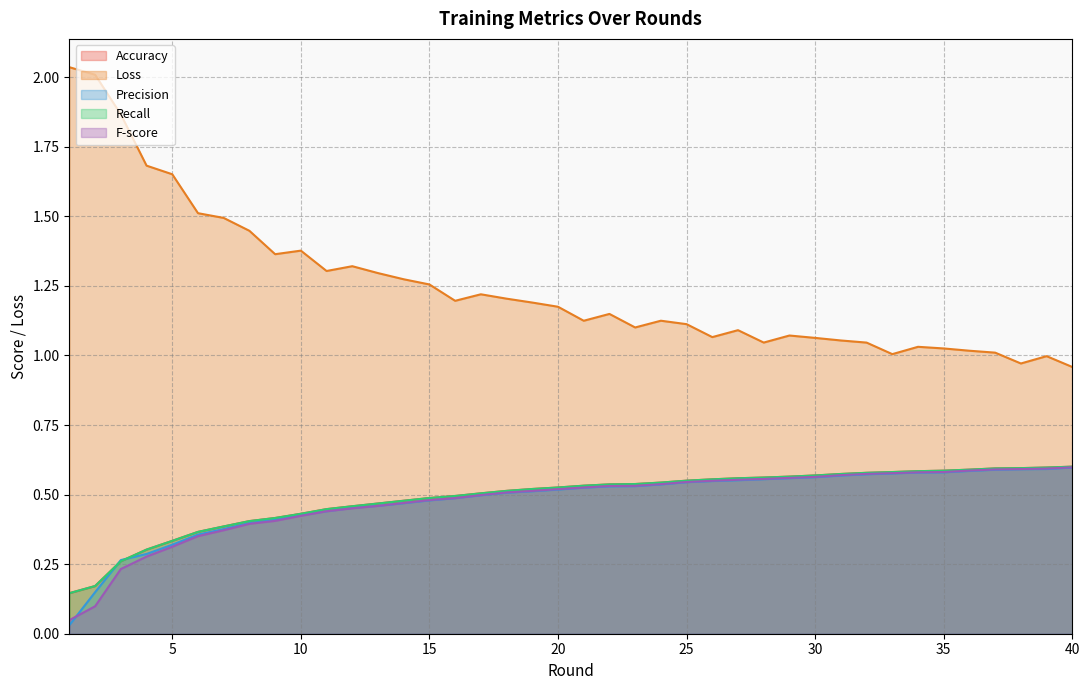

What is the difference between the second highest and second lowest values in the Recall series?

0.4